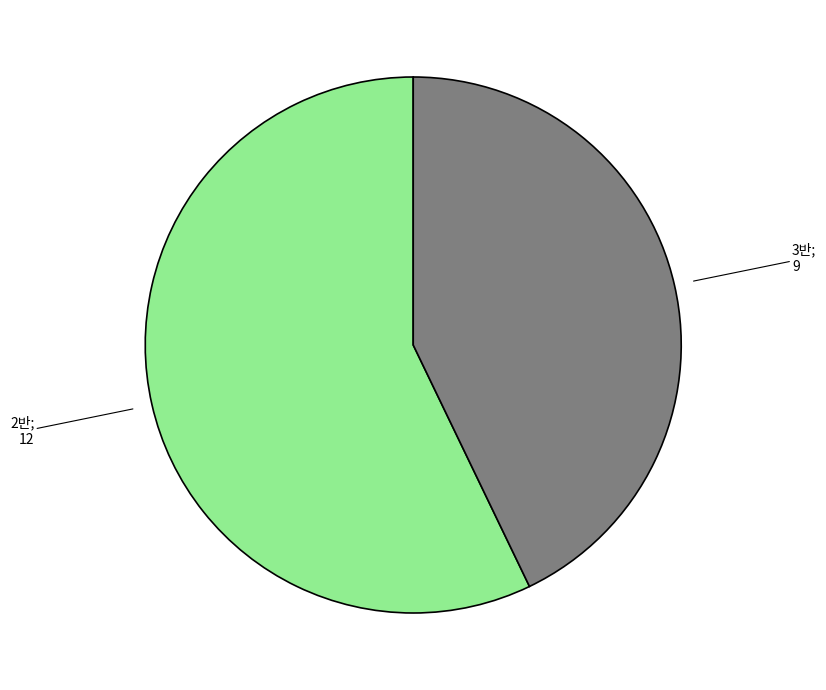

Does any single category account for the majority?

Yes